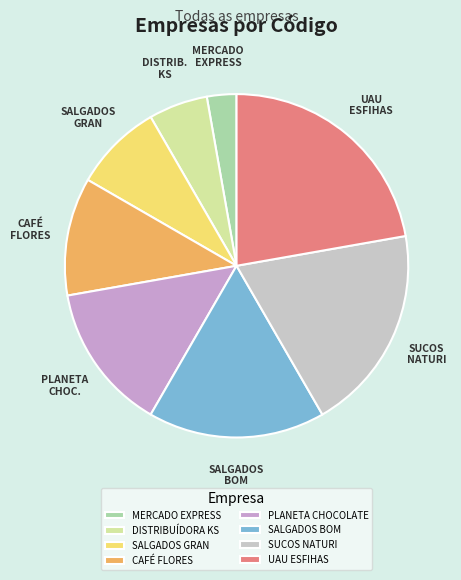

Count the number of slices in the pie.

8